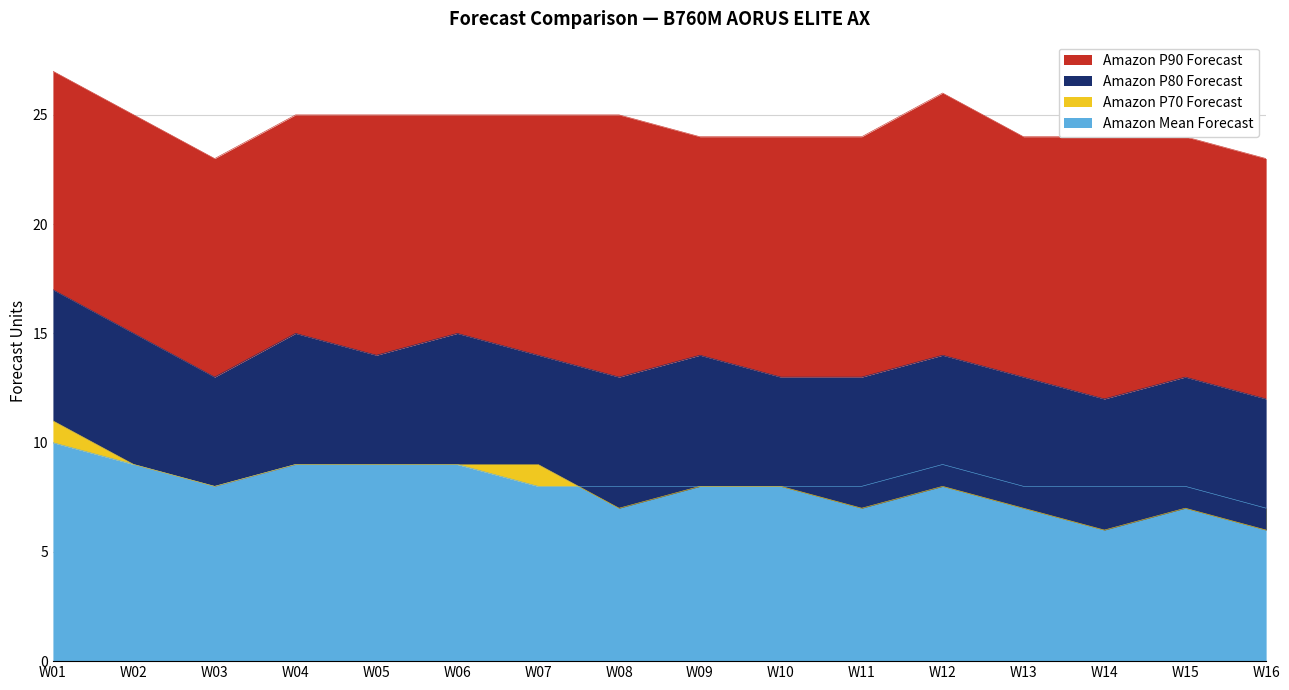

What are all the series names shown in the legend?

Amazon Mean Forecast, Amazon P70 Forecast, Amazon P80 Forecast, Amazon P90 Forecast